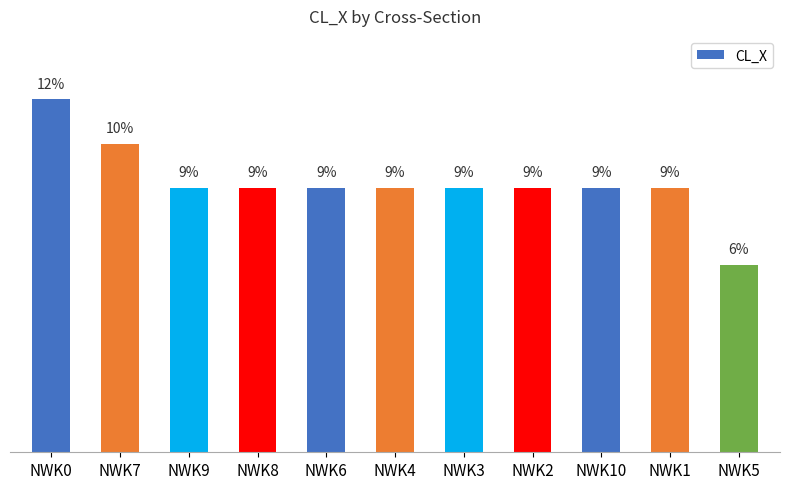

At which category does the chart reach its peak across all series?

NWK0